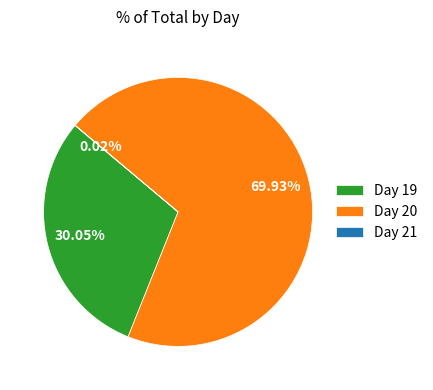

Combined, do Day 19 and Day 20 account for over 50%?

Yes